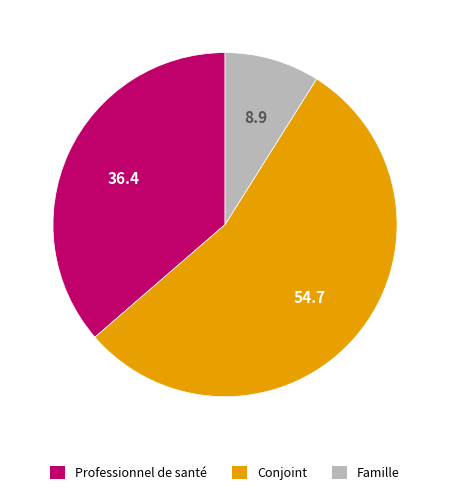

Does any single category account for the majority?

Yes